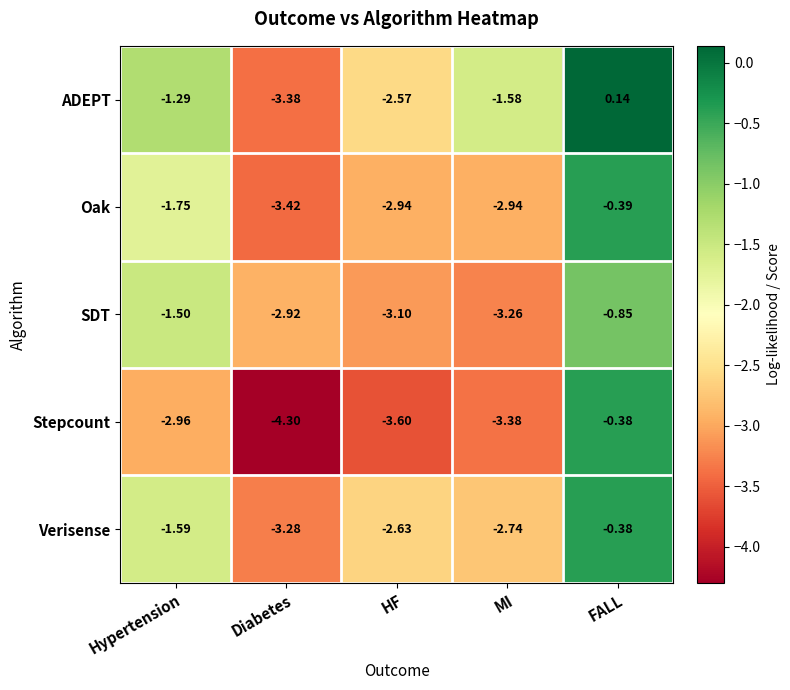

At which category is the sum across all series the highest?

FALL